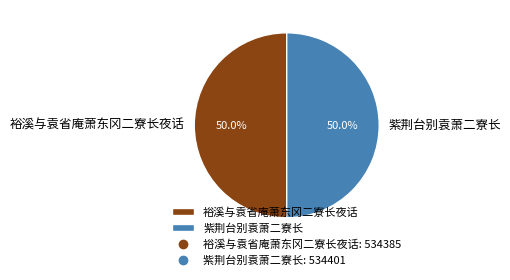

What is the ratio of the value at 紫荆台别袁萧二寮长 to the value at 裕溪与袁省庵萧东冈二寮长夜话?

1.0